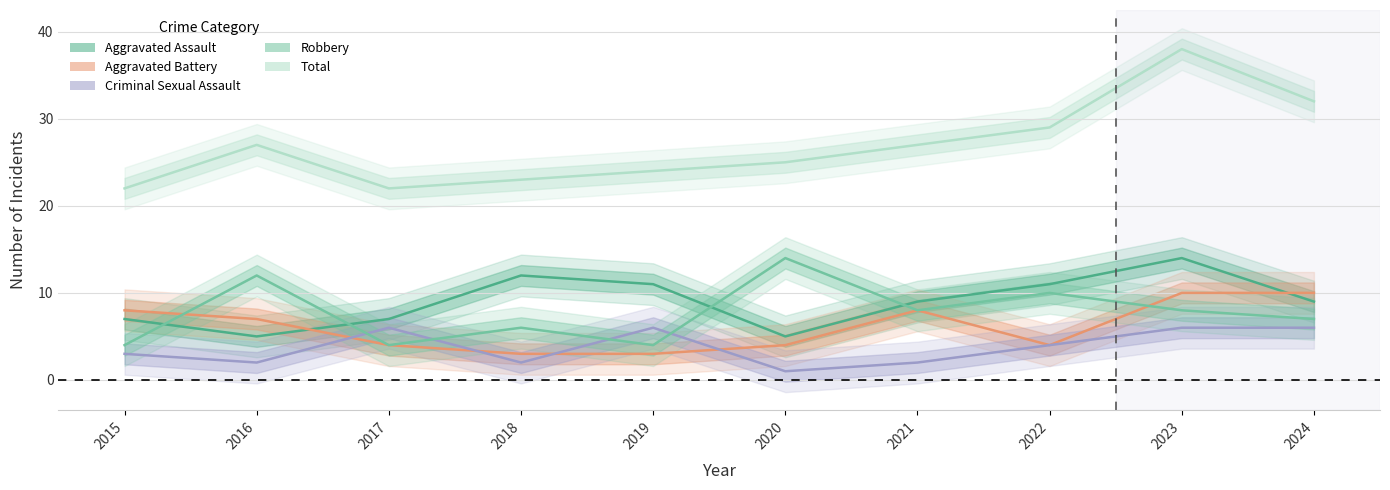

The value of Aggravated Battery at 2020 is 7. True or false?

False